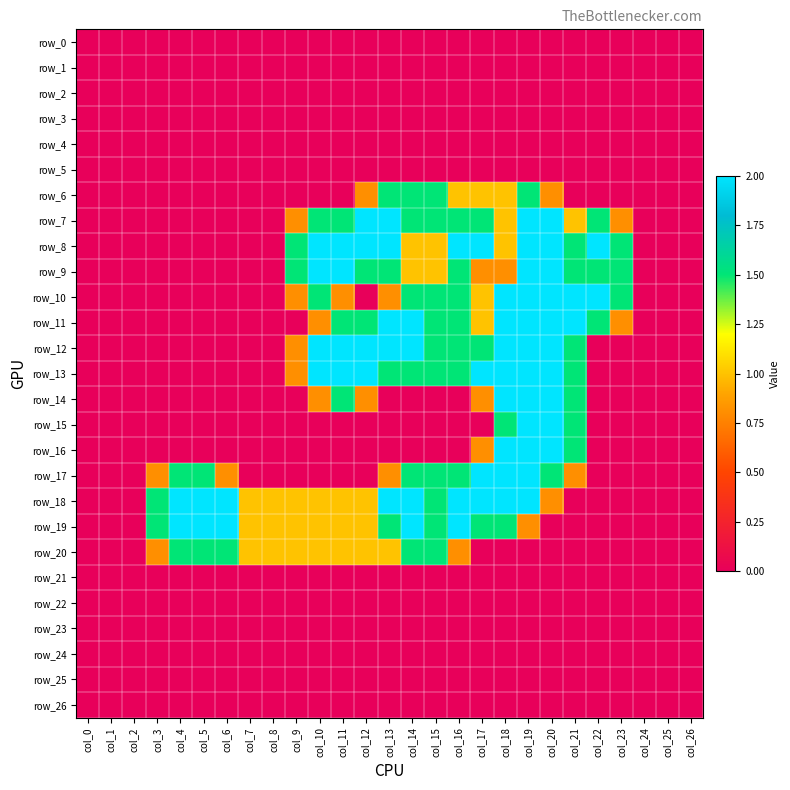

Rank the categories by row_20 value from lowest to highest.

col_0, col_1, col_2, col_17, col_18, col_19, col_20, col_21, col_22, col_23, col_24, col_25, col_26, col_3, col_16, col_7, col_8, col_9, col_10, col_11, col_12, col_13, col_4, col_5, col_6, col_14, col_15